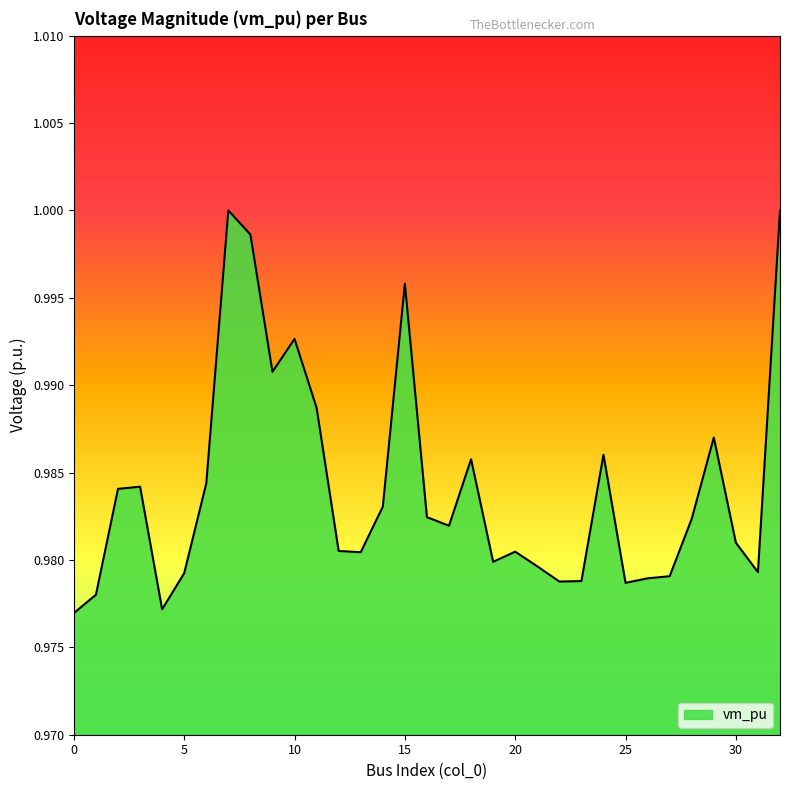

Where is the first local maximum?

3